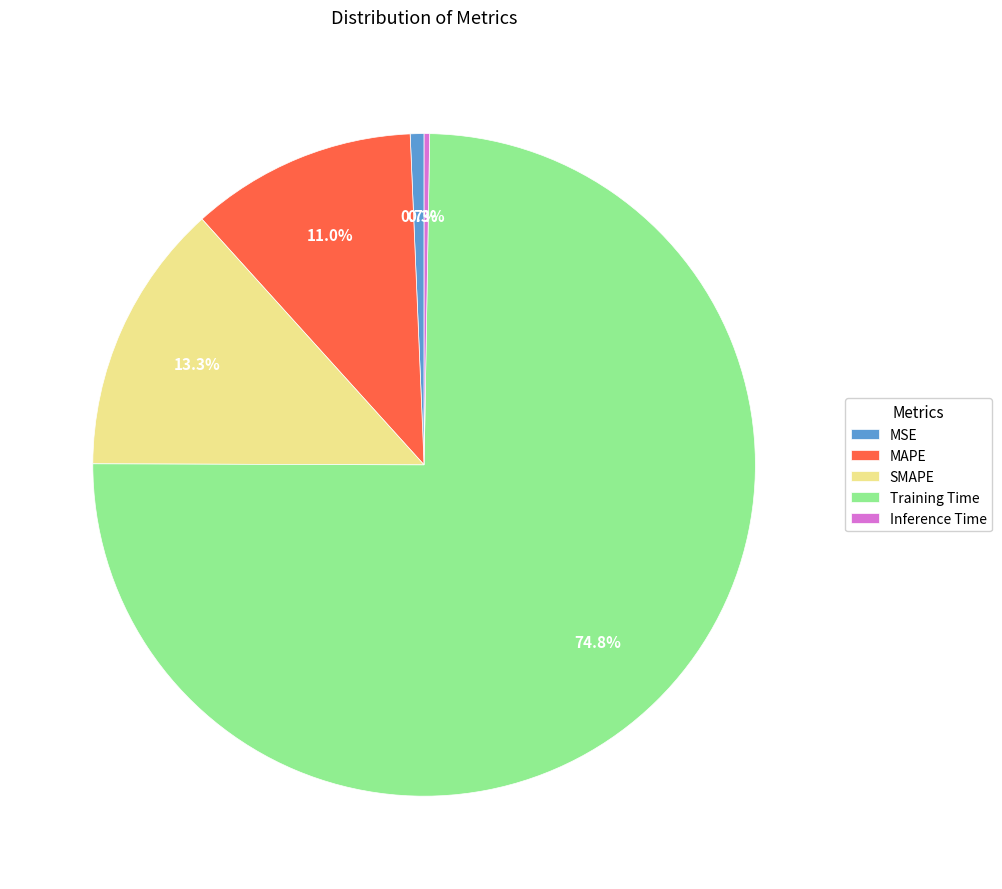

What percentage is the MSE slice, to the nearest percent?

1%